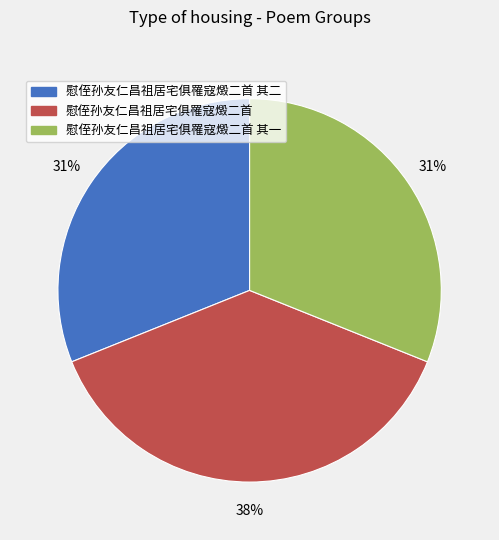

Count the number of slices in the pie.

3